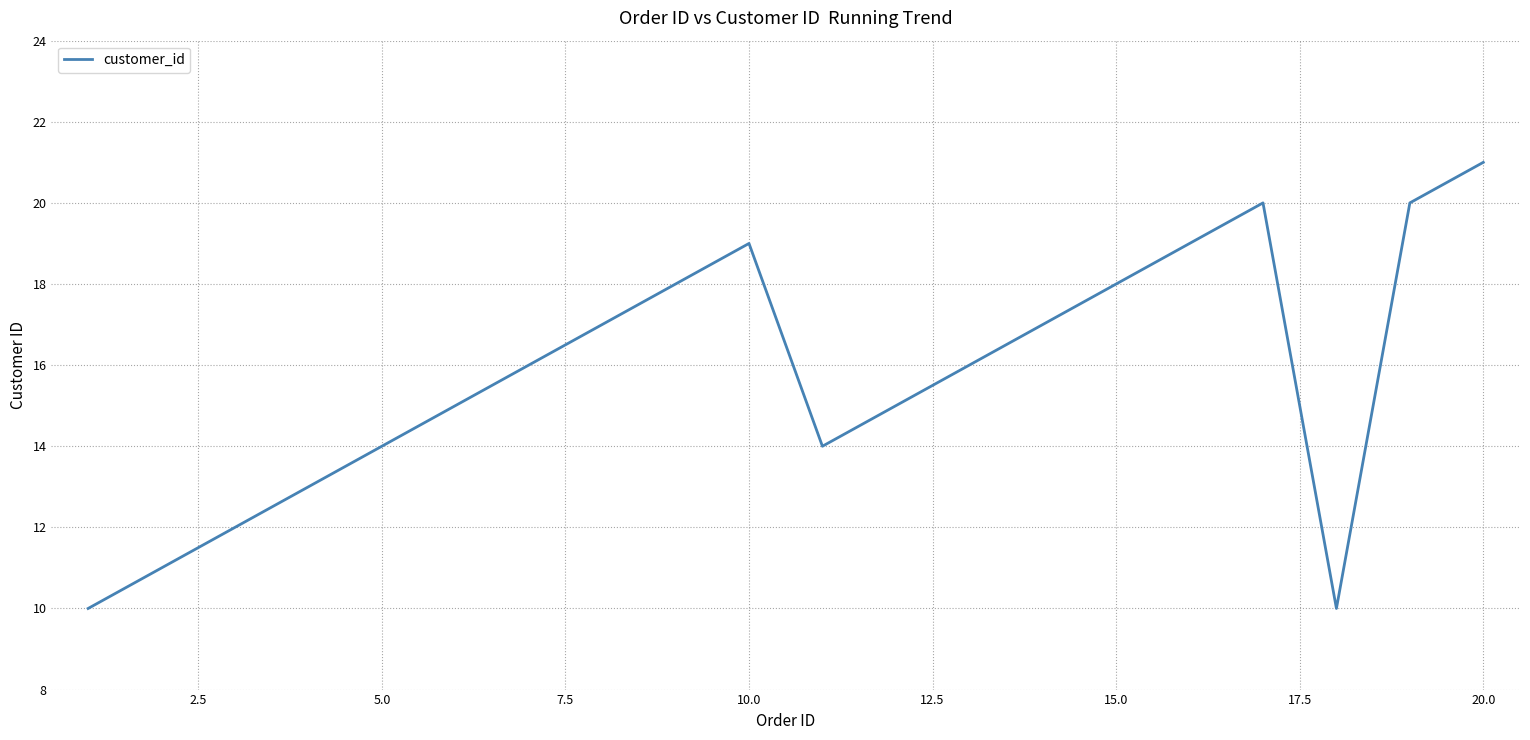

Reading right to left, list all the values displayed in this chart.

21	20	10	20	19	18	17	16	15	14	19	18	17	16	15	14	13	12	11	10